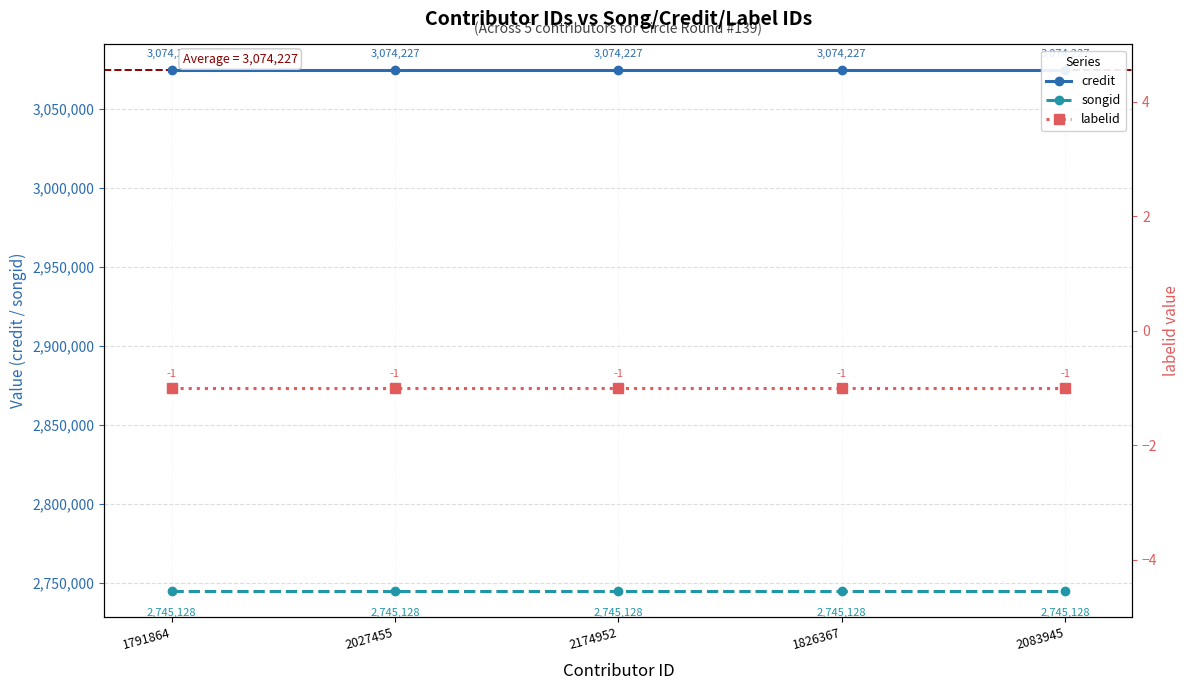

Is it true that credit equals 3074227 at 2027455?

True